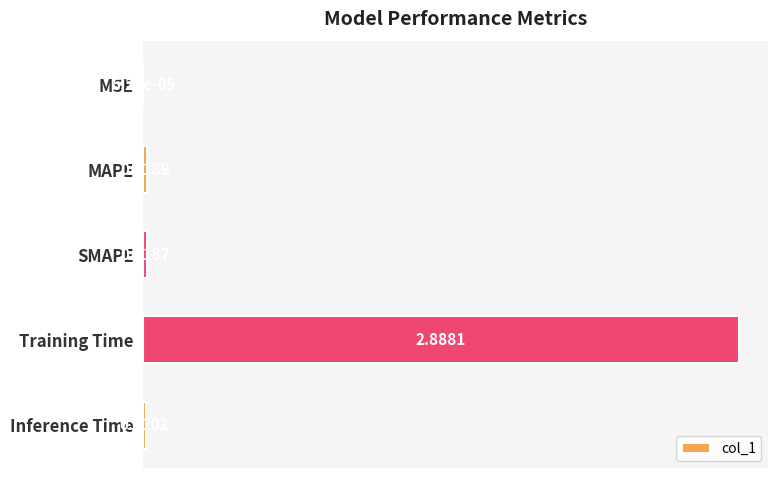

What is the sum of all values?

2.9